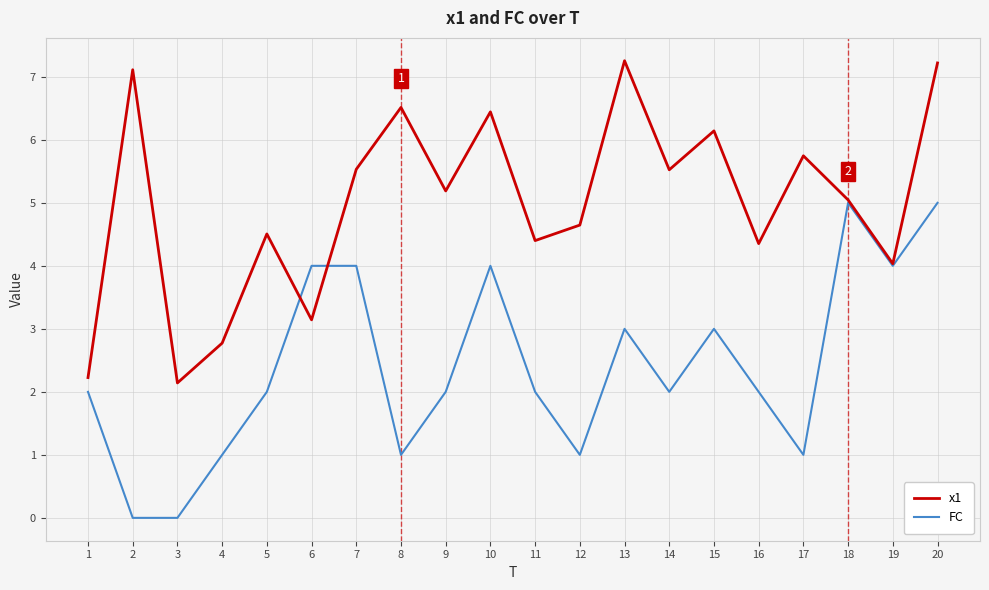

At how many categories does at least one series exceed 0?

20